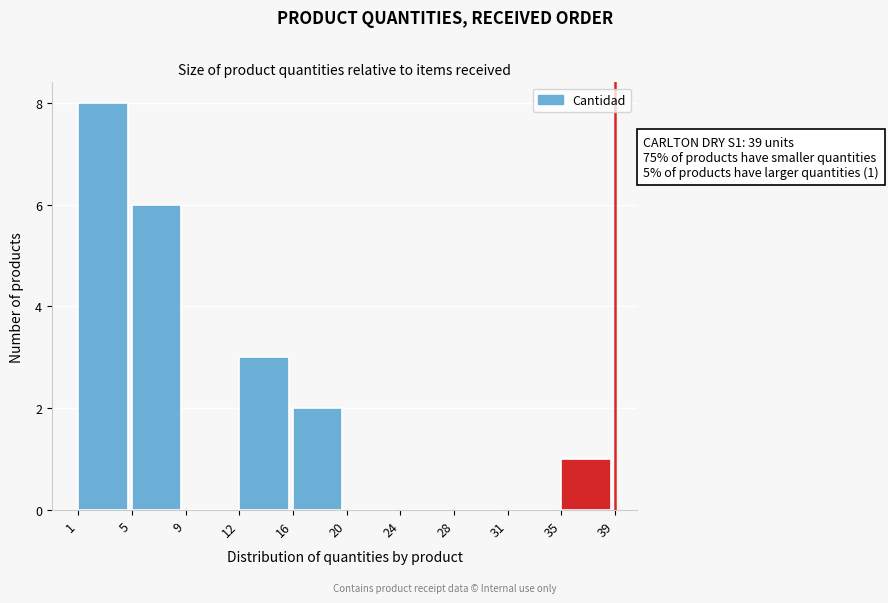

Over which range of the x-axis is the bar tallest?

1 to 5